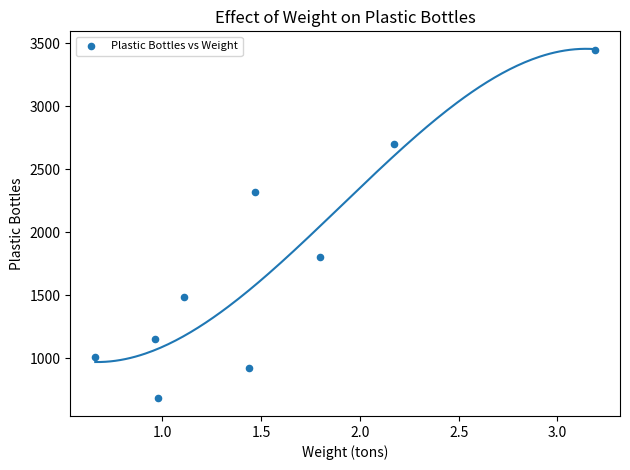

What is the average Y value?

1724